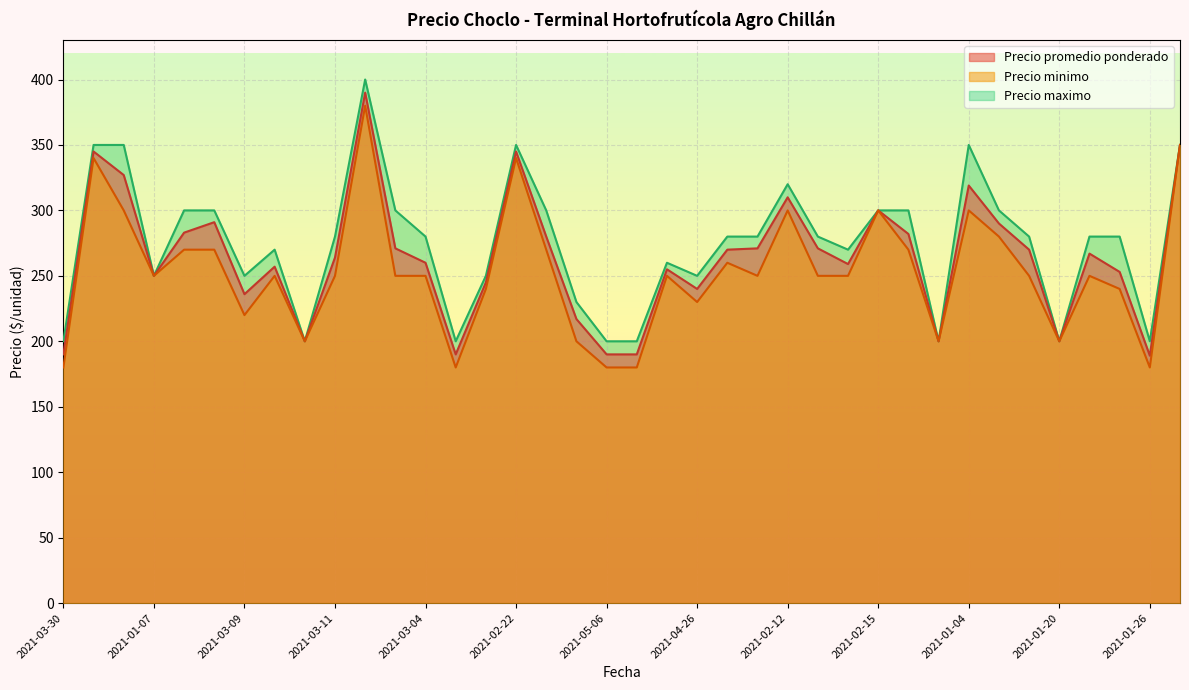

Where is the first local maximum for Precio promedio ponderado?

2021-02-19